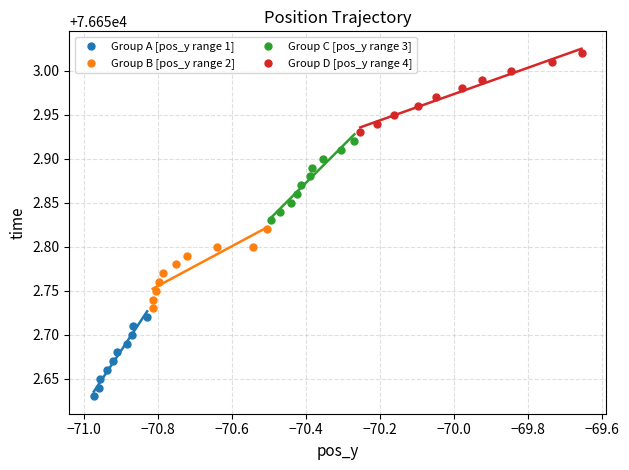

Which series reaches the maximum Y coordinate?

Group D [pos_y range 4]